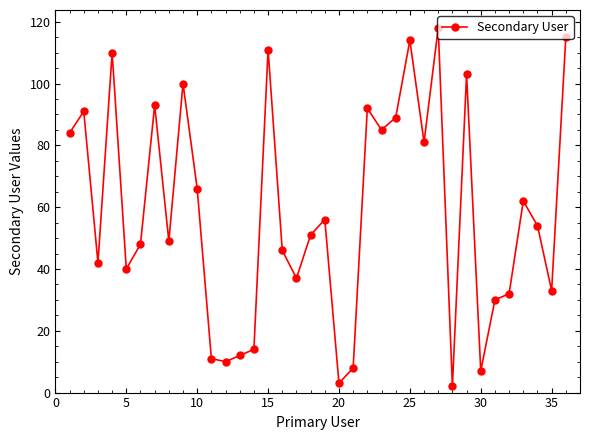

What is the value of the 21st point from the left?

8